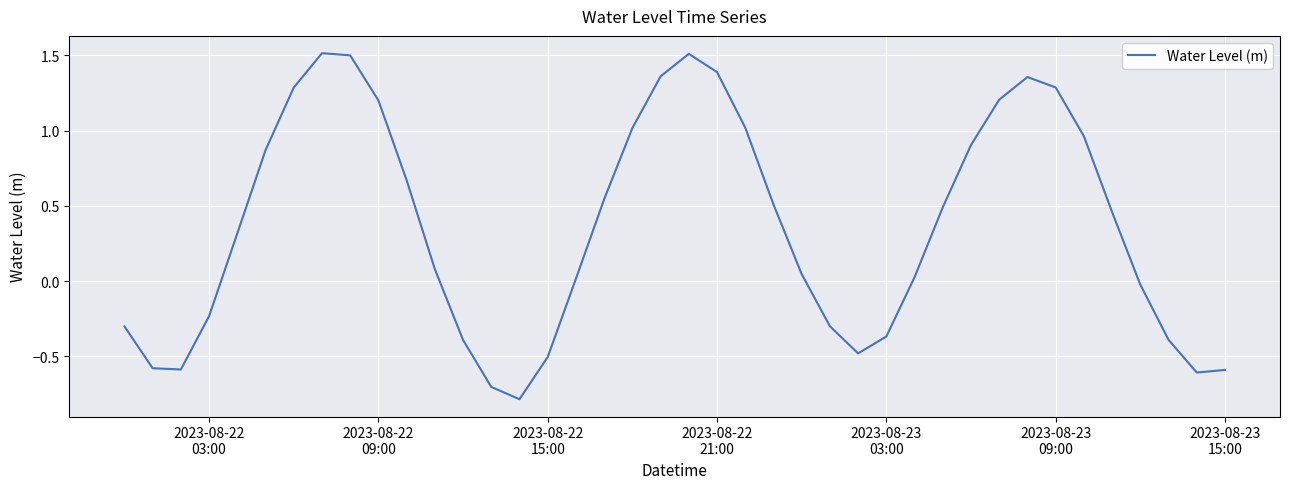

What is the maximum value shown in the chart?

1.5